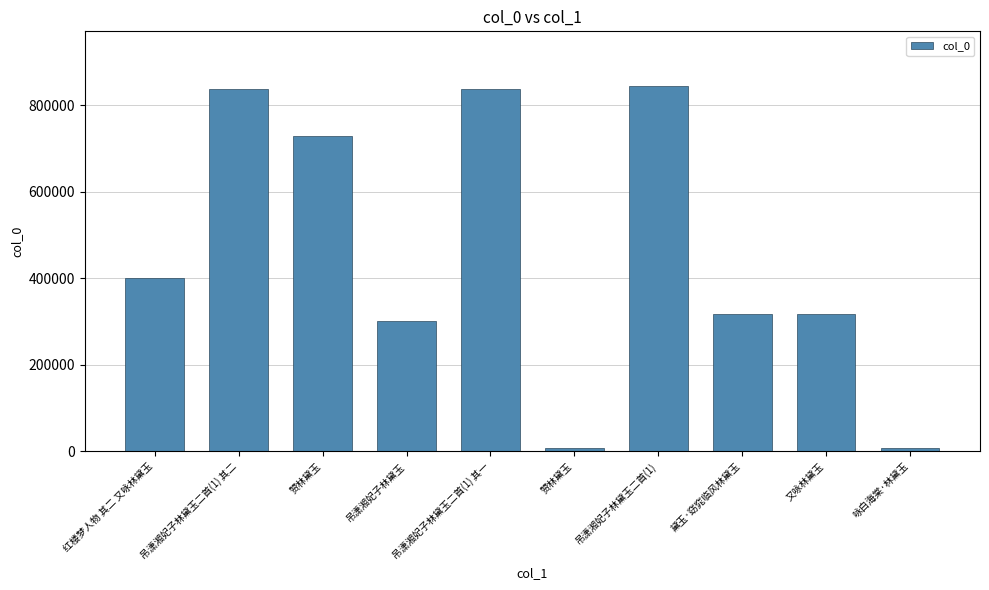

The value at 赞林黛玉 is 11819. True or false?

False